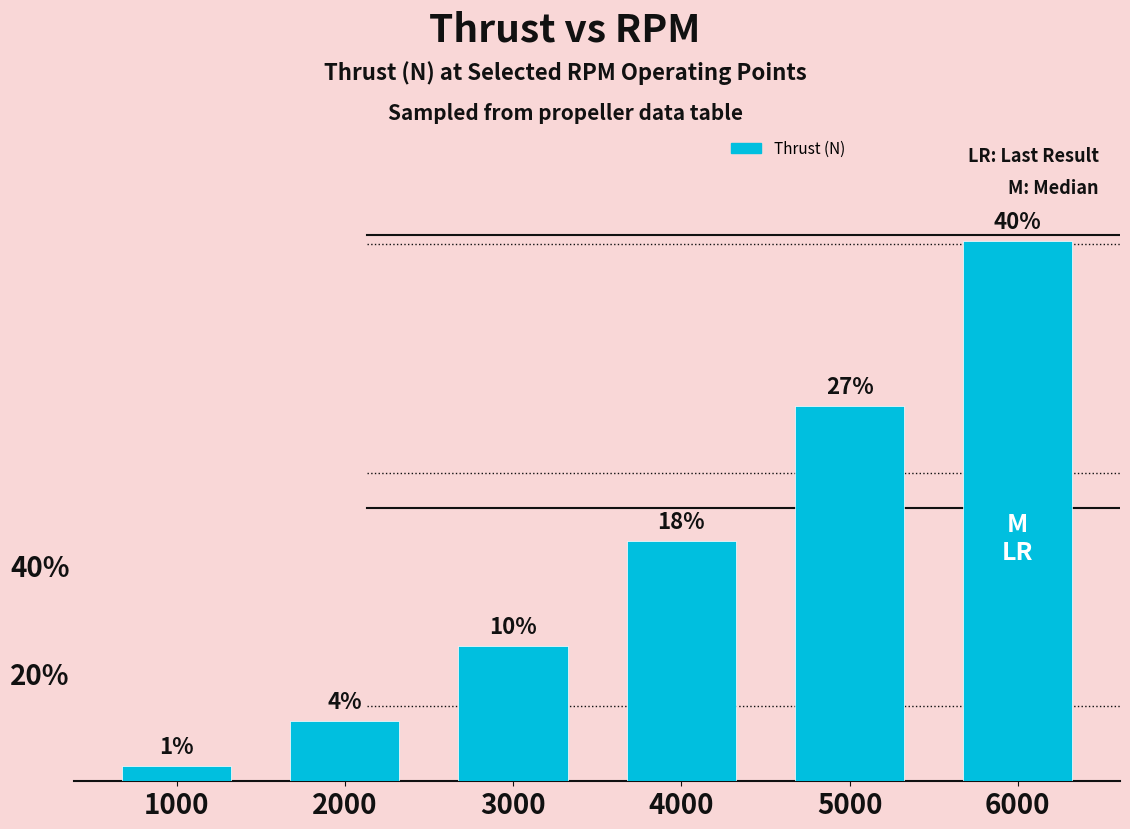

Are the bars horizontal?

No